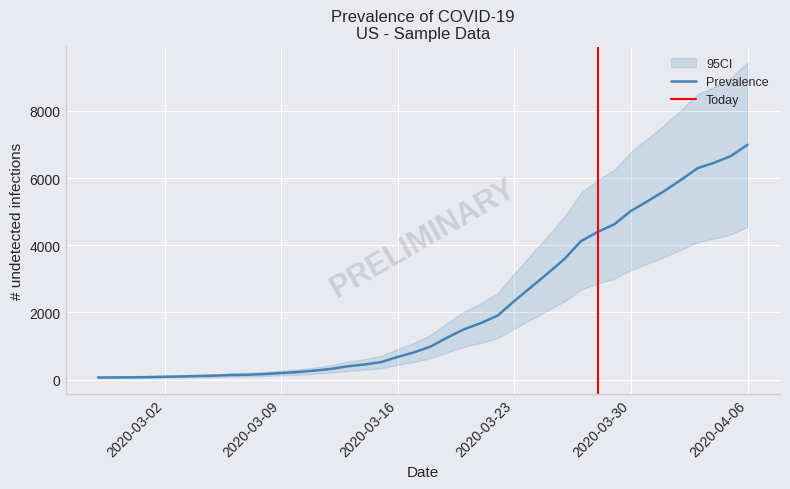

What is the minimum value shown in the chart?

64